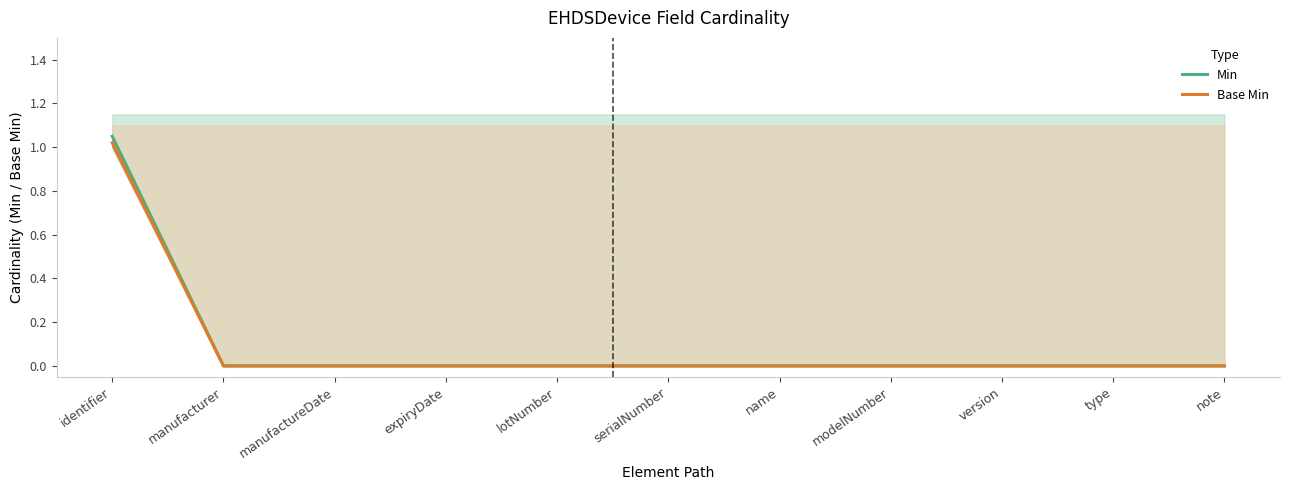

Read the Min value at identifier.

1.1